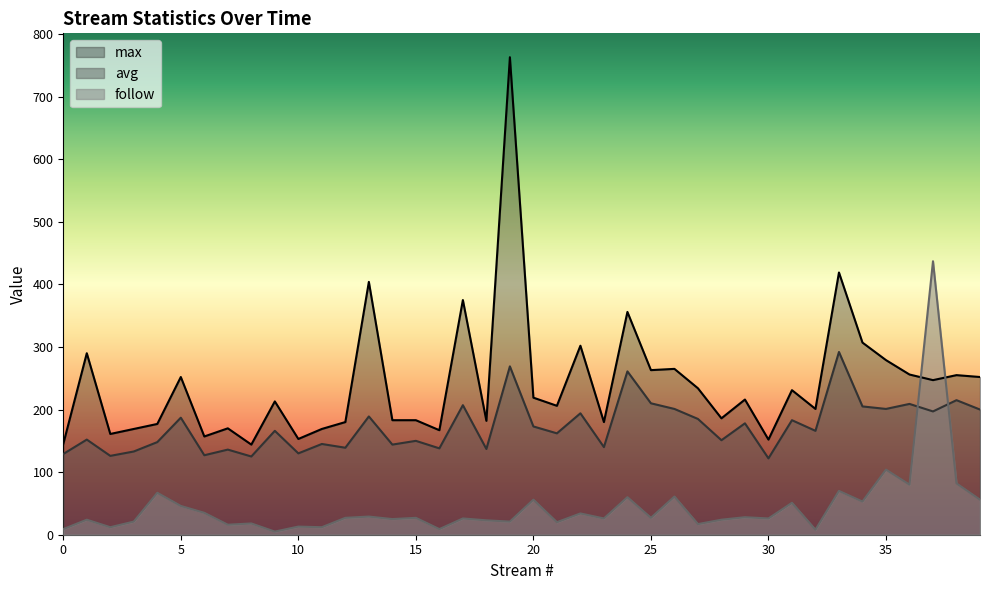

Rank the series by their maximum value, from highest to lowest.

max, follow, avg